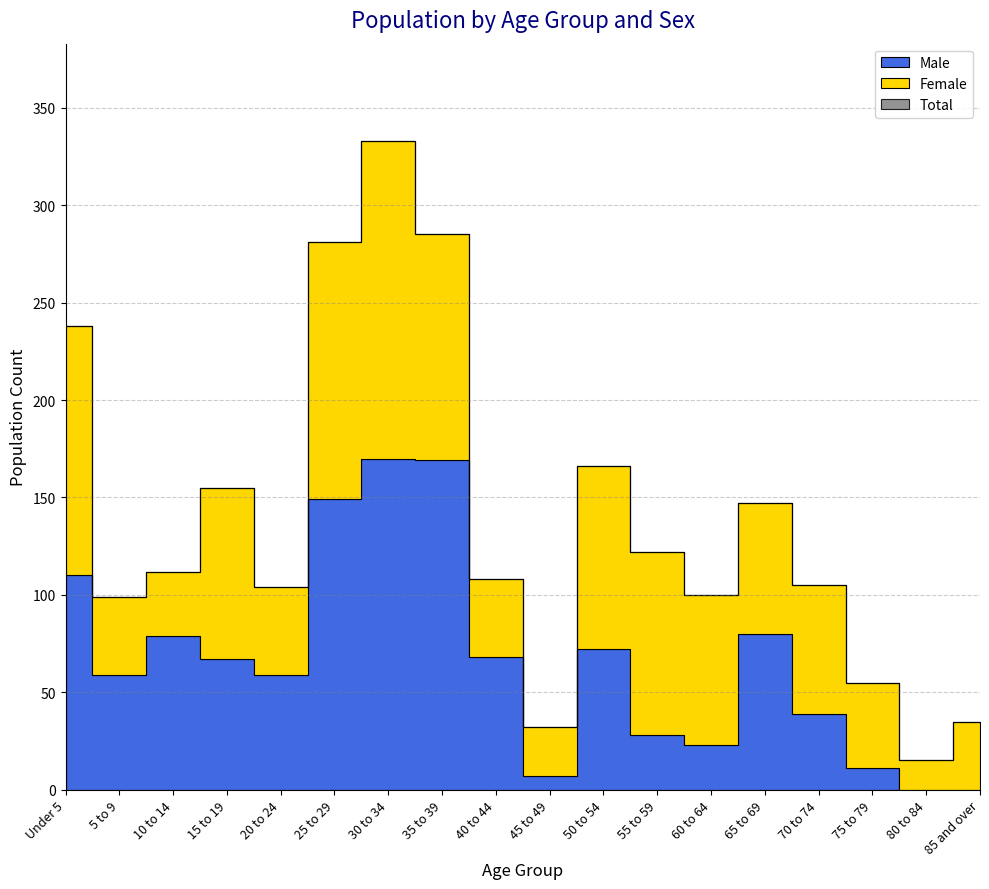

Count the number of data series in this chart.

3